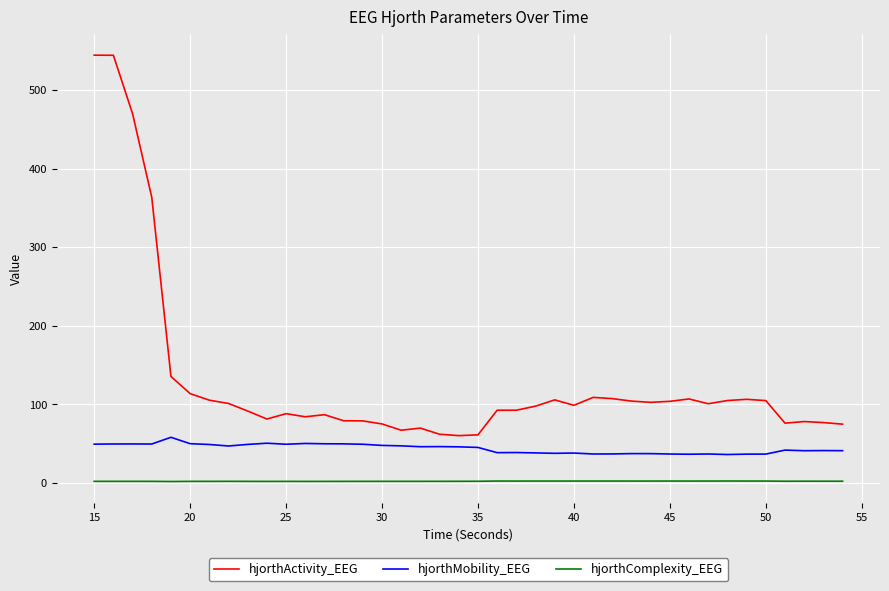

Which series has the largest total across all categories?

hjorthActivity_EEG